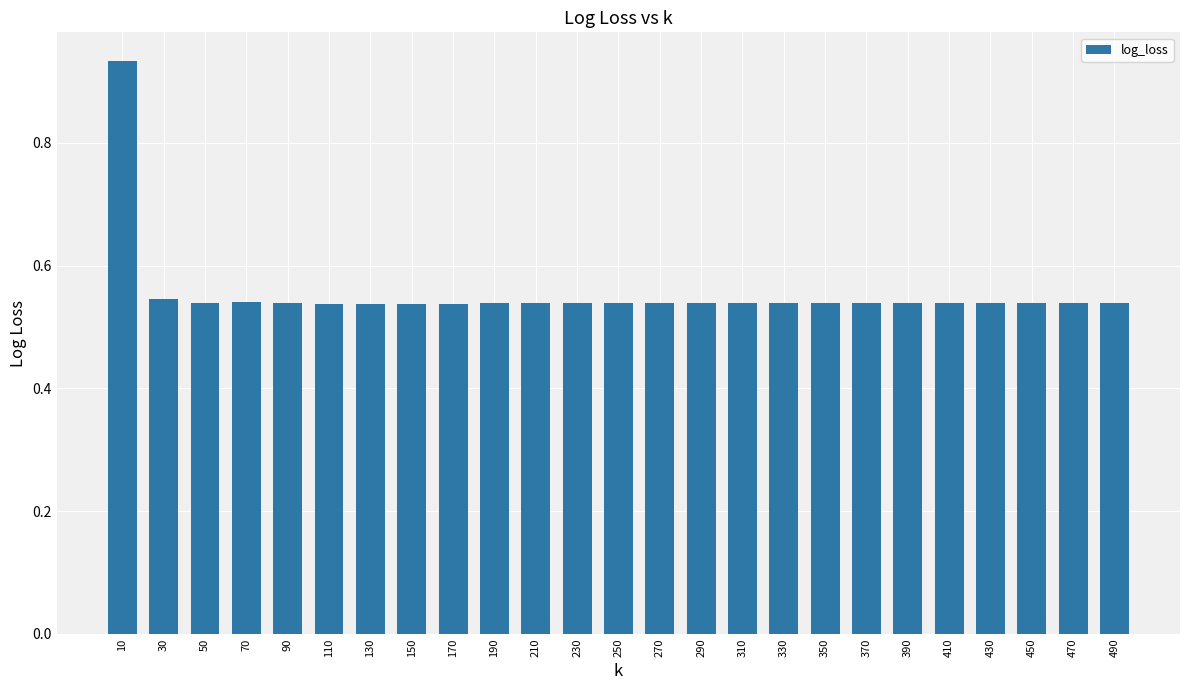

How many values are between 0 and 1?

25